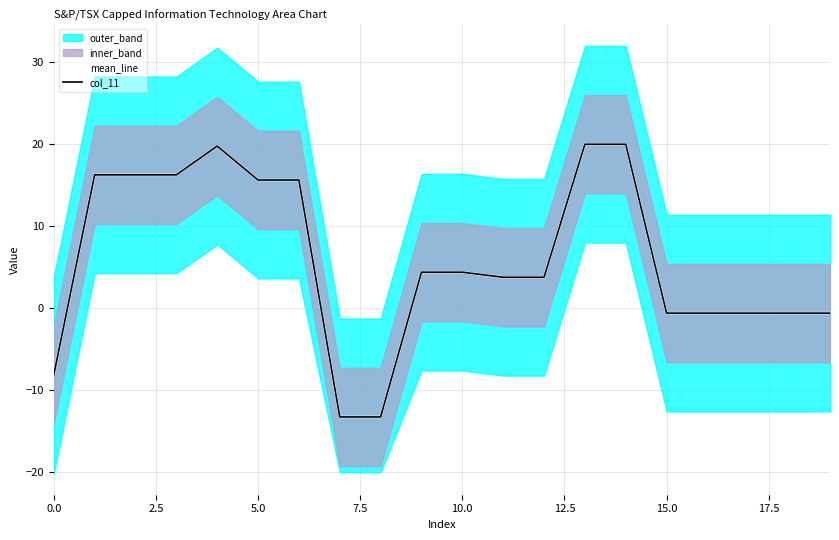

True or false: col_11 has a value of 10.6 at 15.0.

False